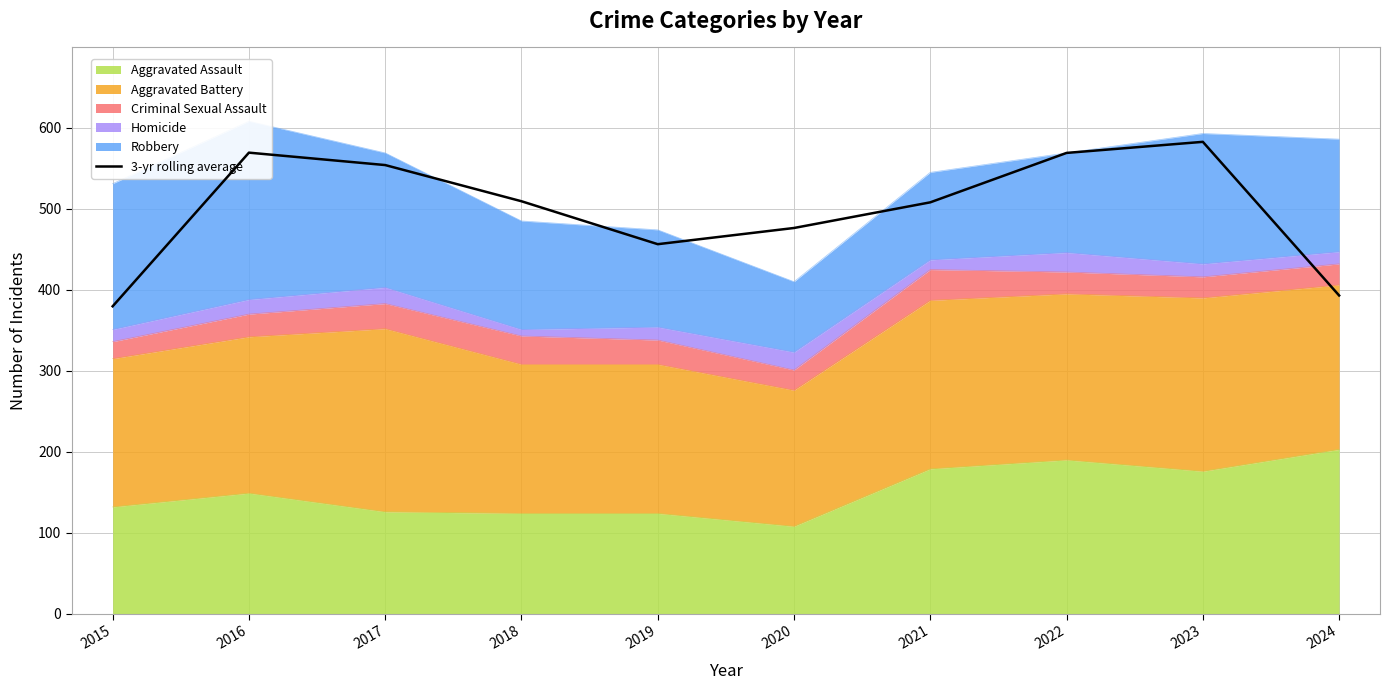

What is the ratio of the value at 2015 to the value at 2022?

0.7